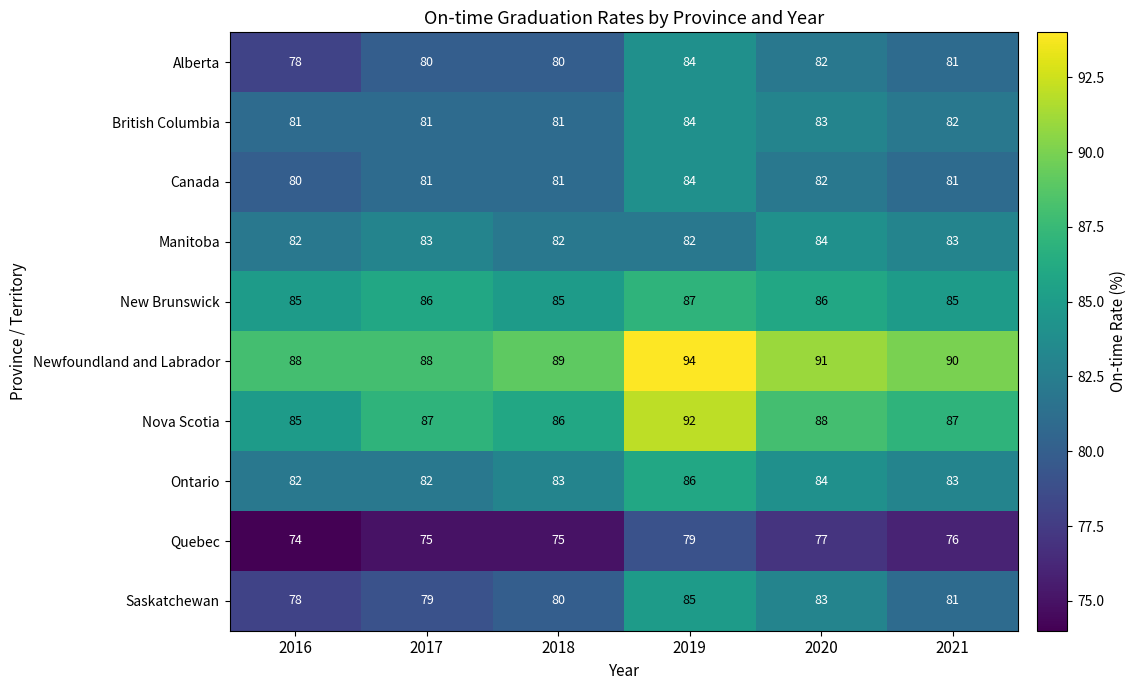

Between 2018 and 2019, which series saw the biggest shift?

Nova Scotia